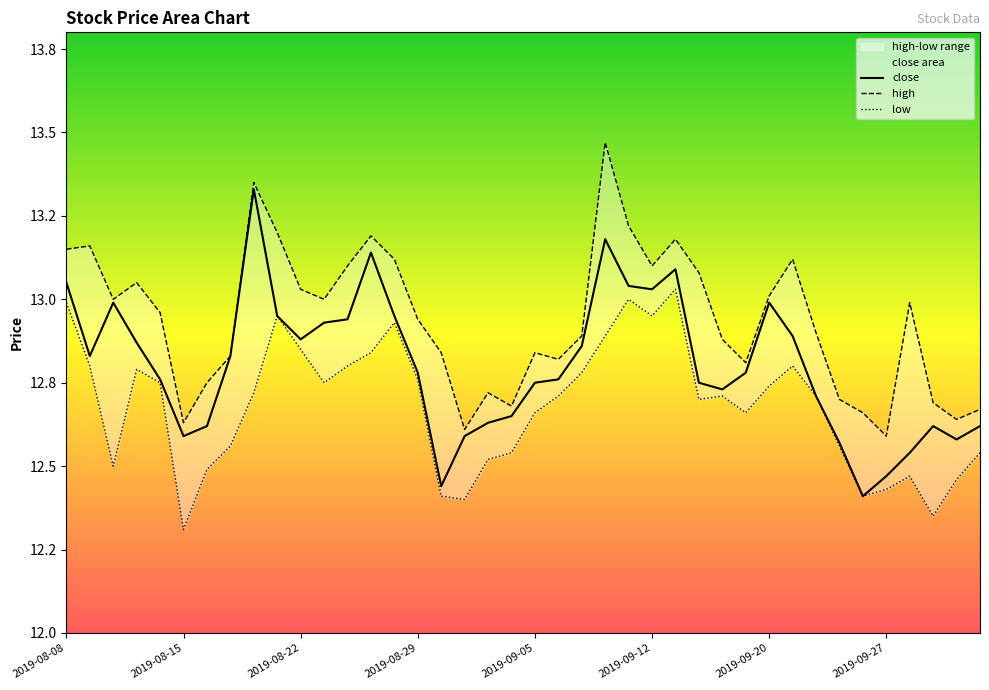

How many lines are shown in the chart?

3